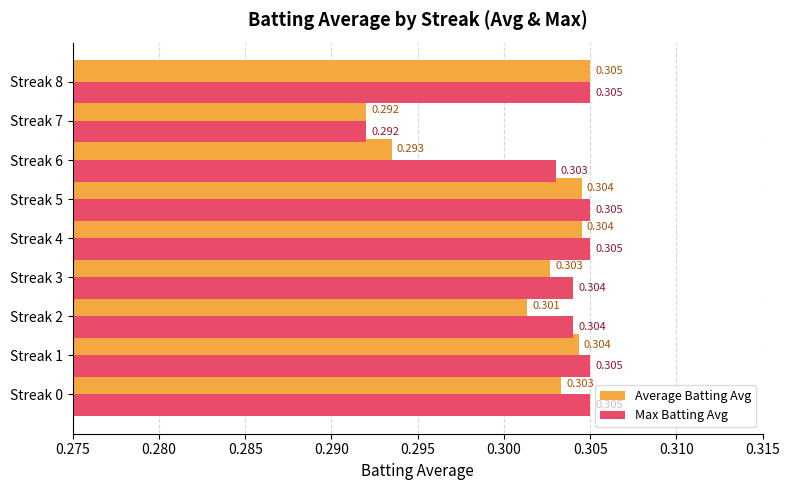

Is the value of Max Batting Avg at Streak 1 greater than the value of Average Batting Avg at Streak 2?

Yes